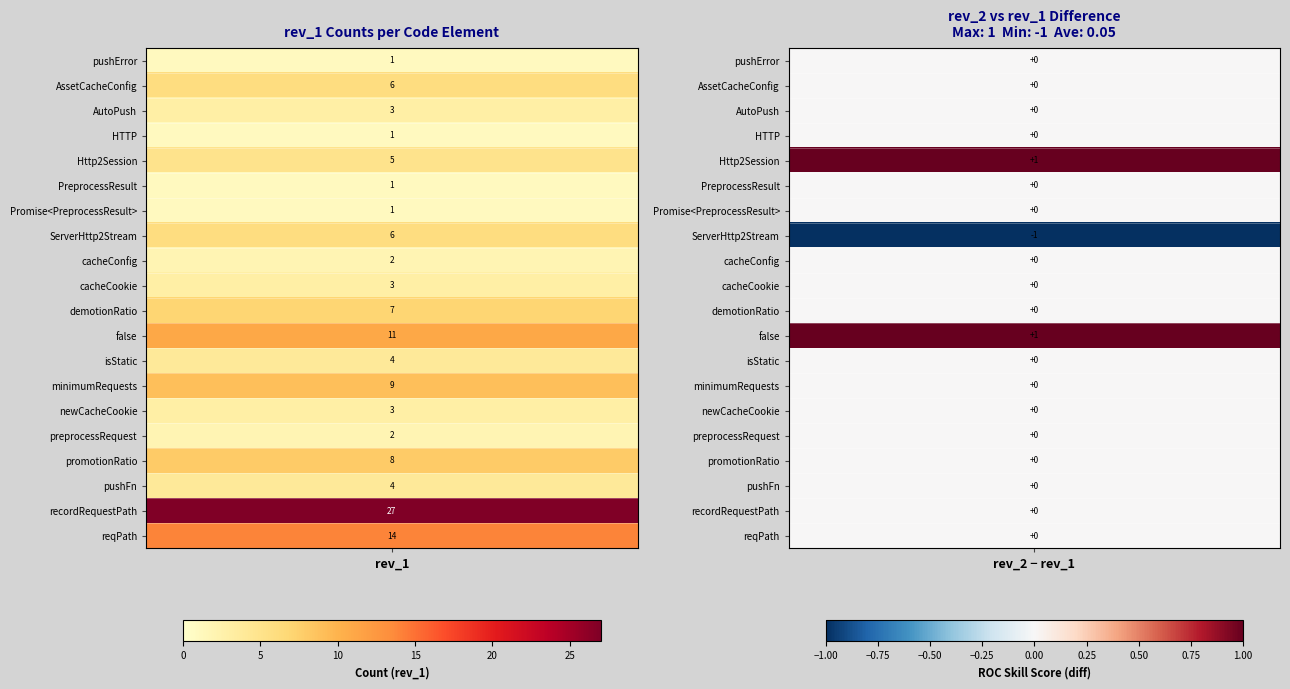

What is the minimum value shown in the chart?

1